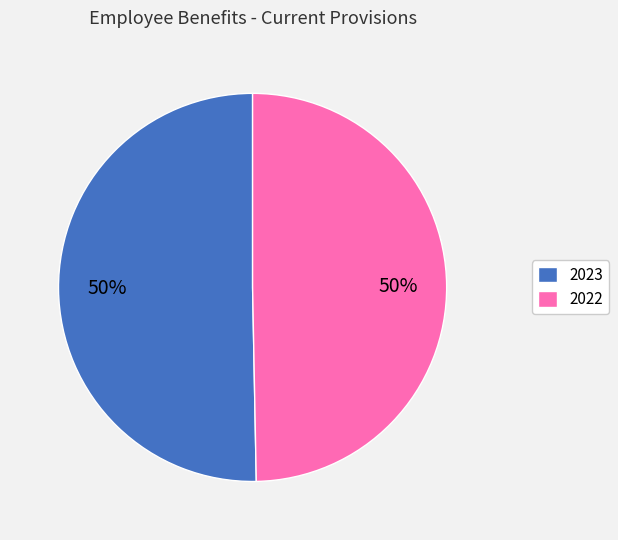

To the nearest percent, what is the average slice percentage?

50%